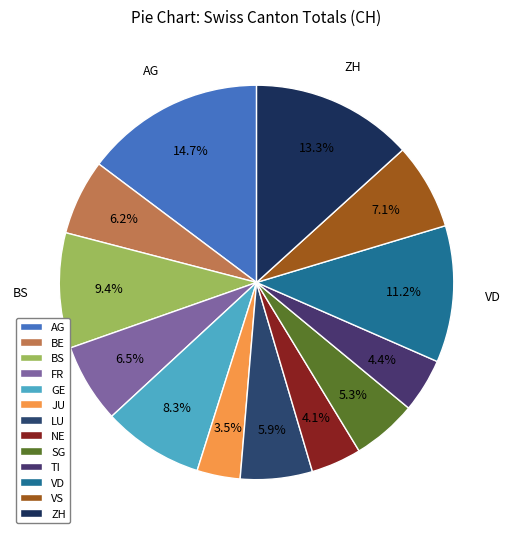

How much of the chart is everything except JU?

96.5%